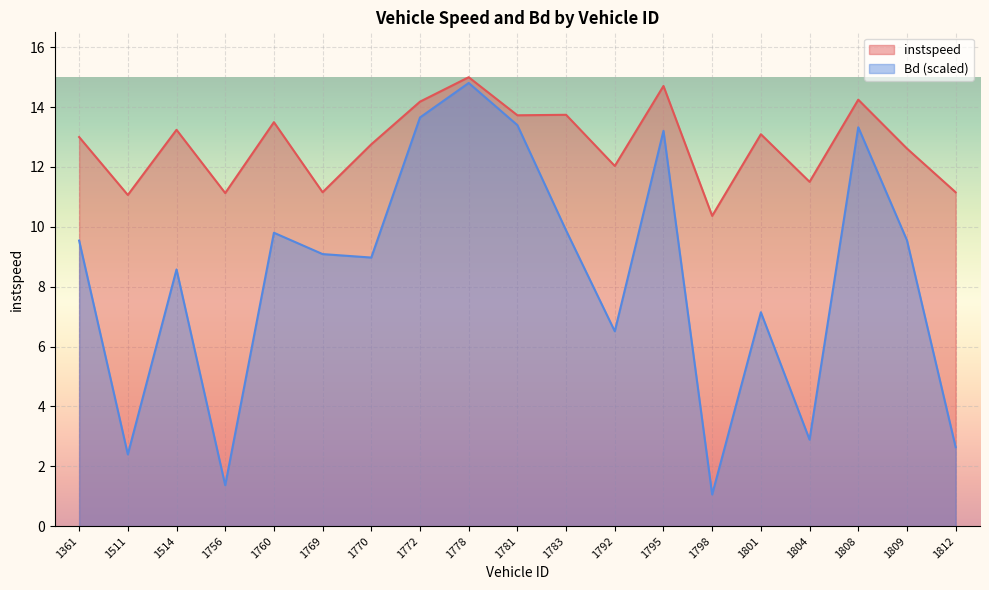

Rank the categories by Bd value from lowest to highest.

1798, 1756, 1511, 1812, 1804, 1792, 1801, 1514, 1770, 1769, 1361, 1809, 1760, 1783, 1795, 1808, 1781, 1772, 1778